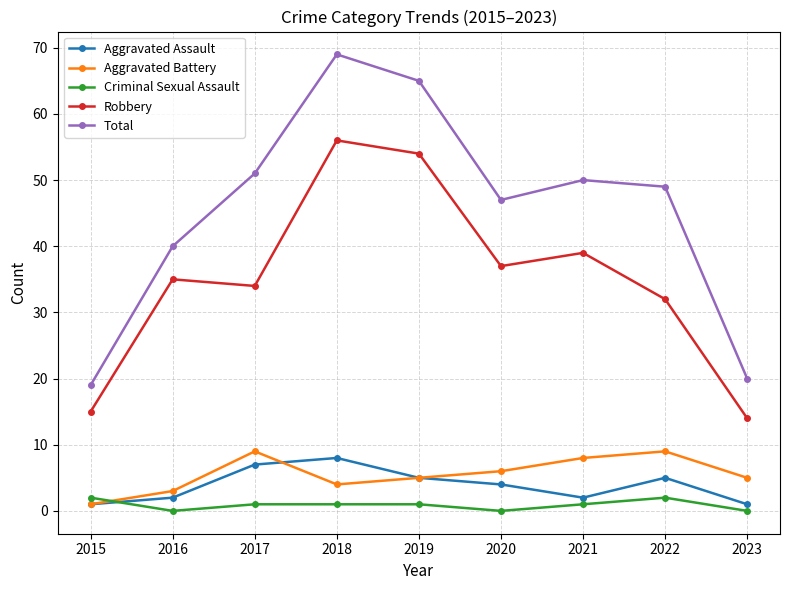

What is the difference between the maximum and minimum values in the Total series?

50